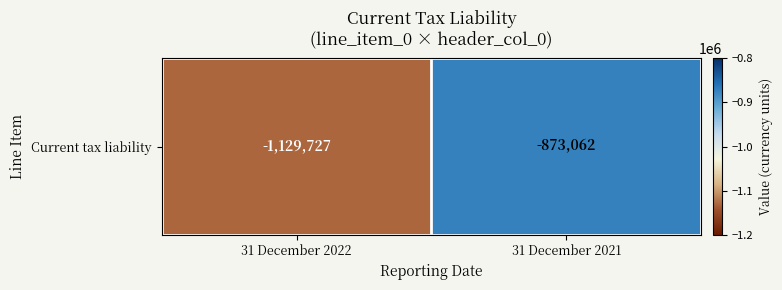

Reading left to right, extract all data points from this chart.

-1129727	-873062